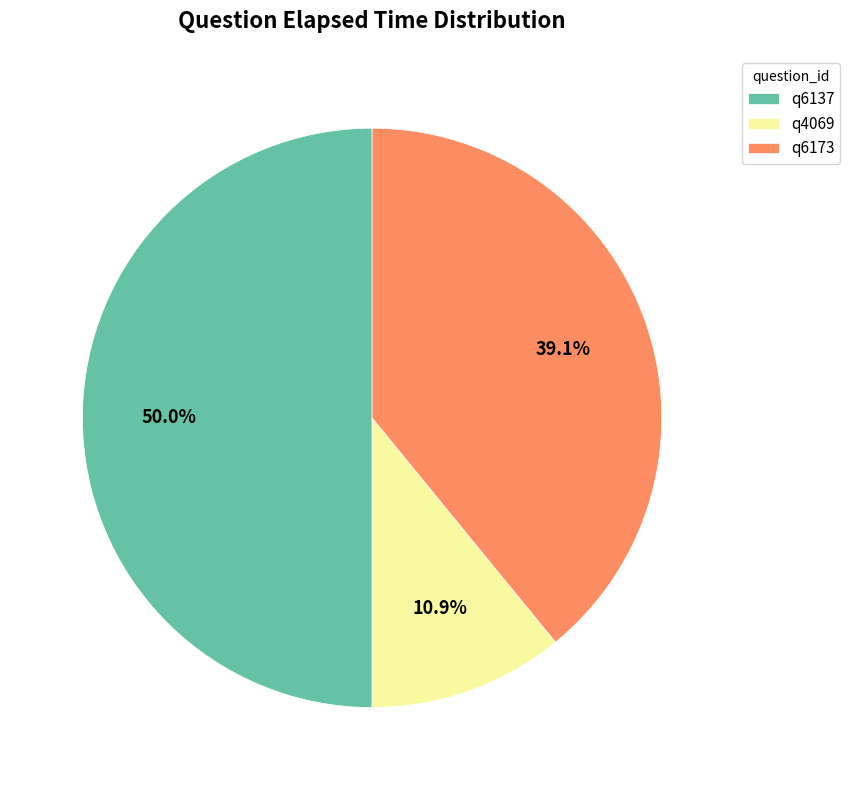

To the nearest percent, what percentage of the pie is q6137?

50%